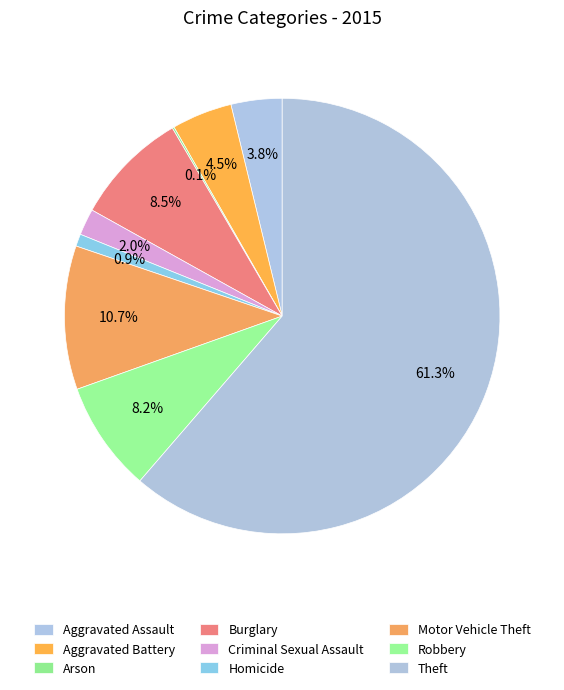

How many segments does this pie chart have?

9